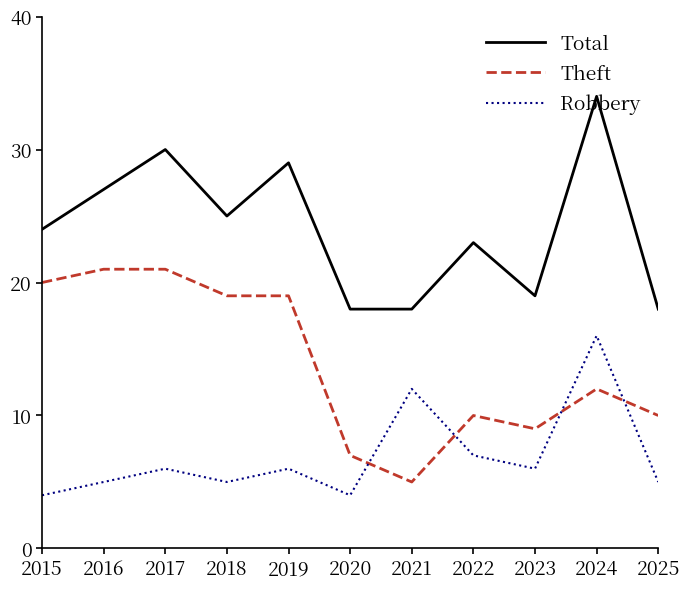

What is the maximum value for Robbery?

16